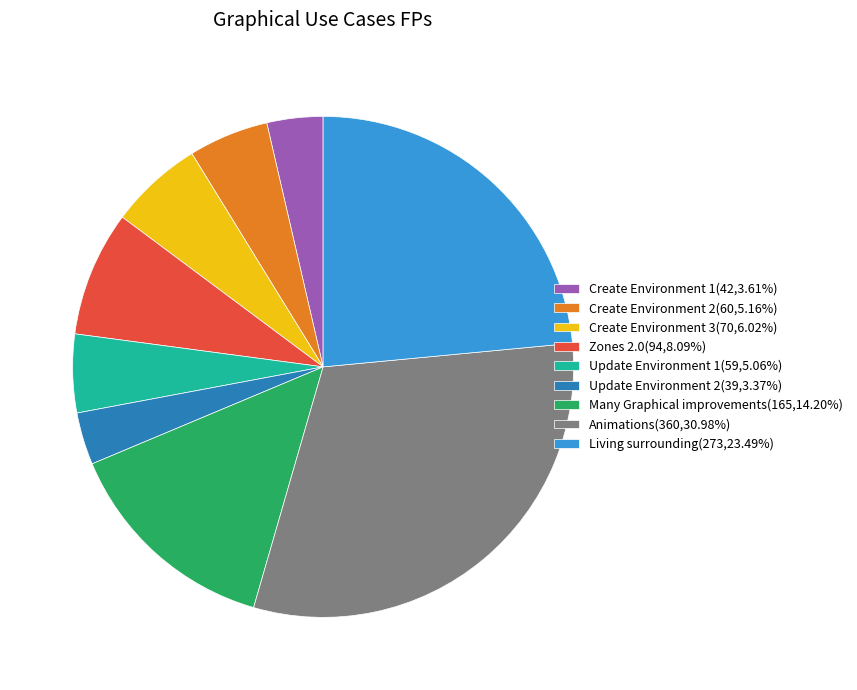

Combined, do Animations and Create Environment 2 account for over 50%?

No